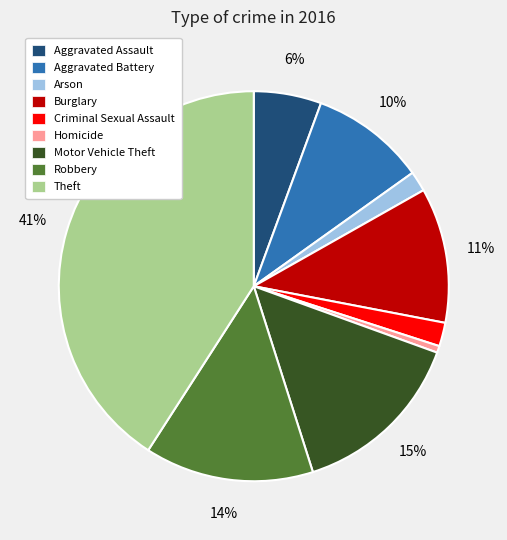

To the nearest percent, what is the average slice percentage?

11%